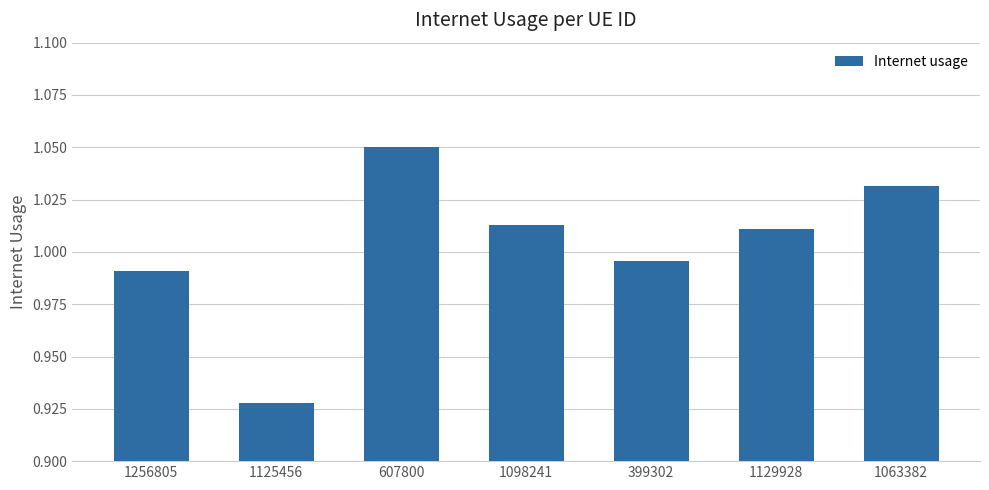

List the labels in order of value, smallest first.

1125456, 1256805, 399302, 1129928, 1098241, 1063382, 607800